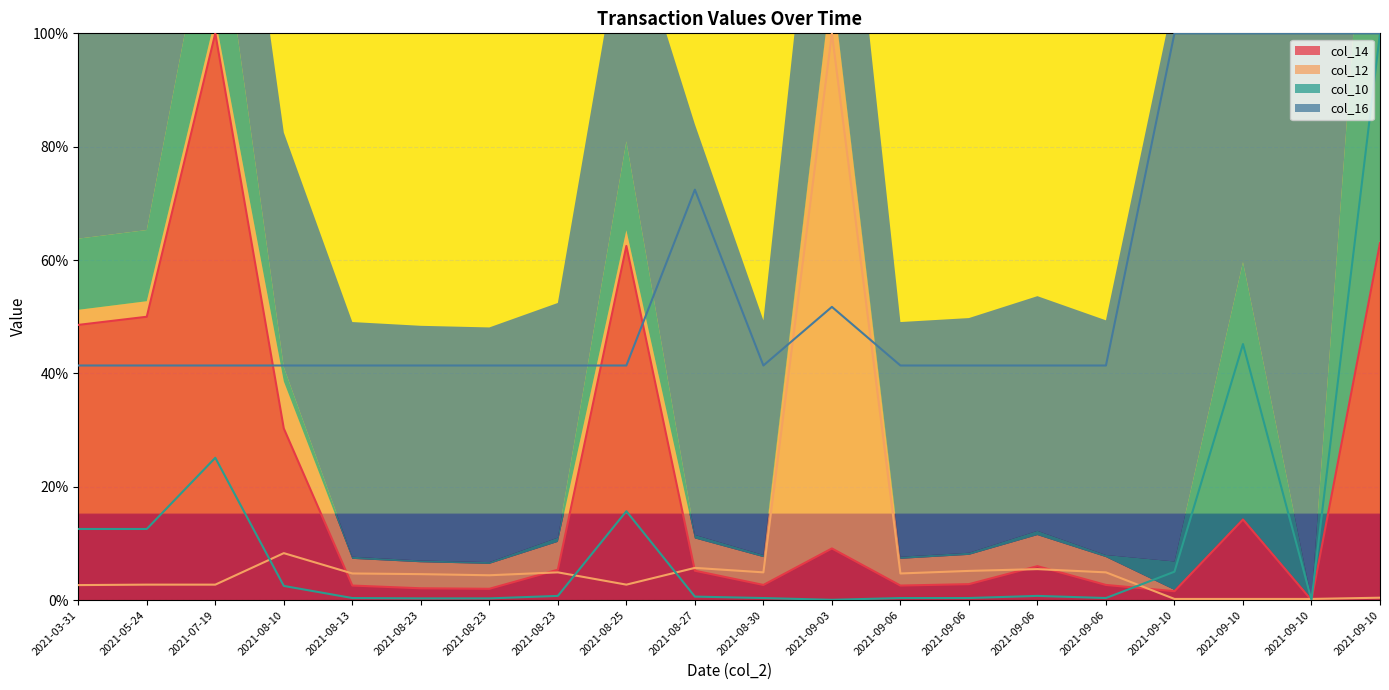

What is the difference between the col_16 values at 2021-09-10 and 2021-09-06?

0.6